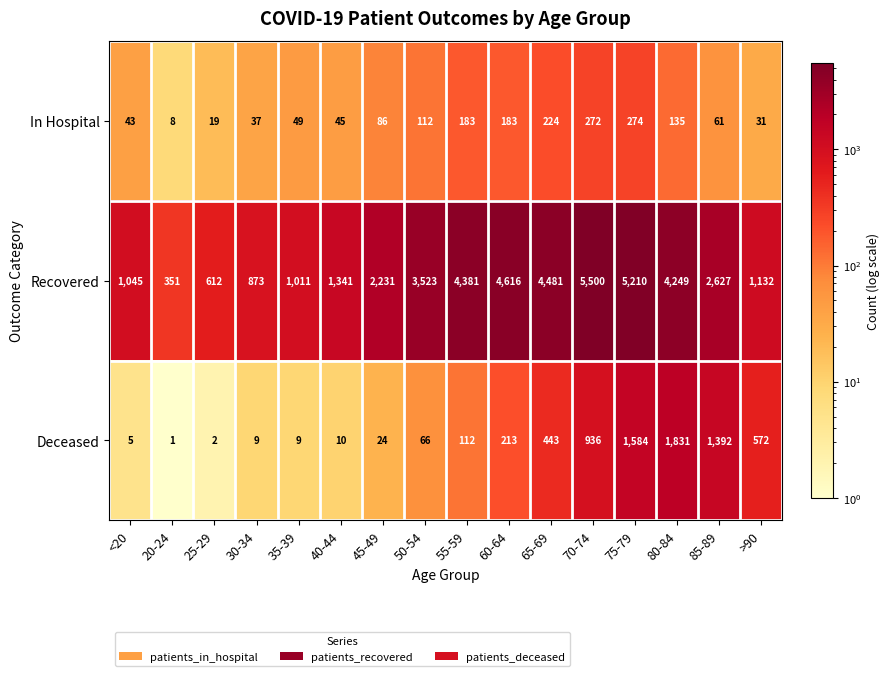

What value does the In Hospital series have at 70-74, to the nearest 50?

250